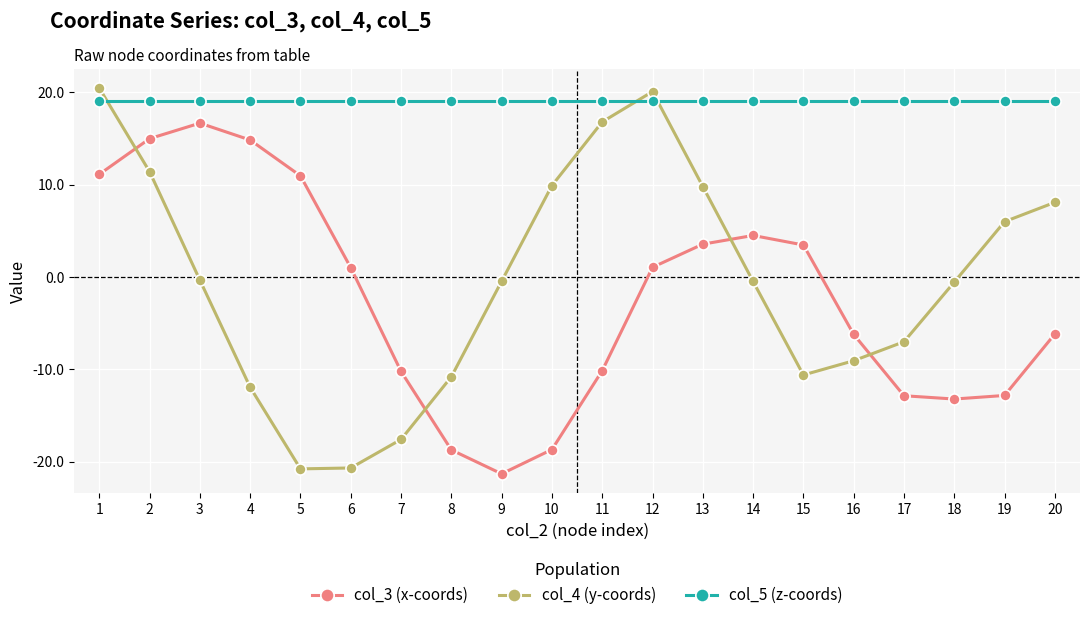

What is the spread (max minus min) of values at 6?

39.7